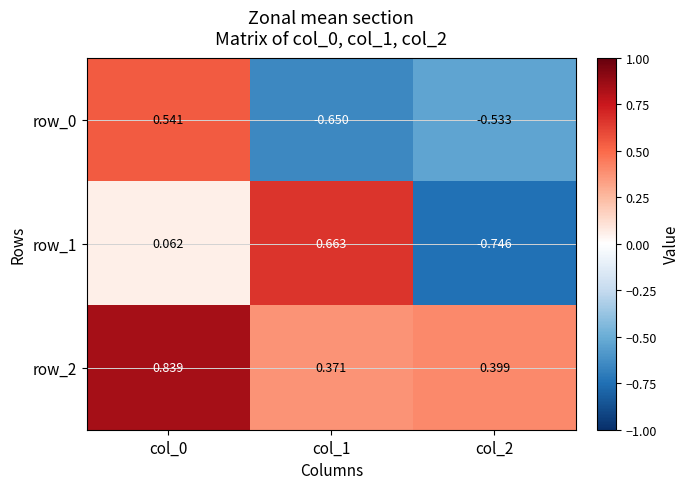

At which category is the sum across all series the highest?

col_0